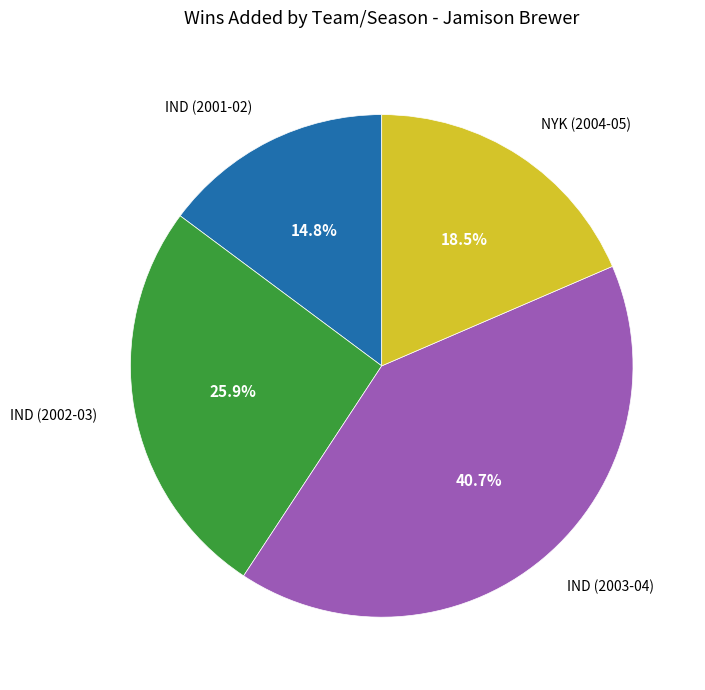

How many segments does this pie chart have?

4